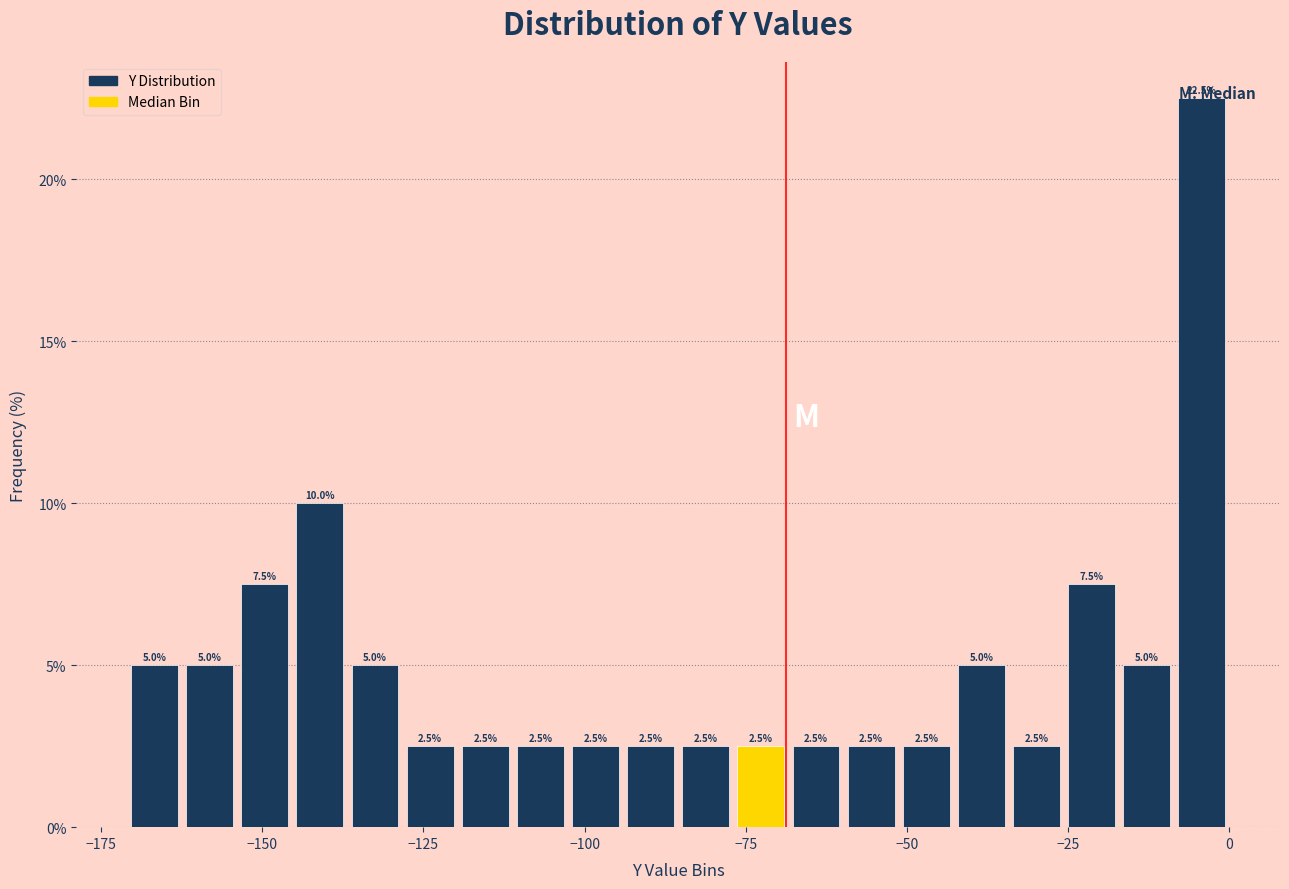

Around what value on the x-axis is the tallest bar? Give the approximate position of its centre, as read against the axis.

-5